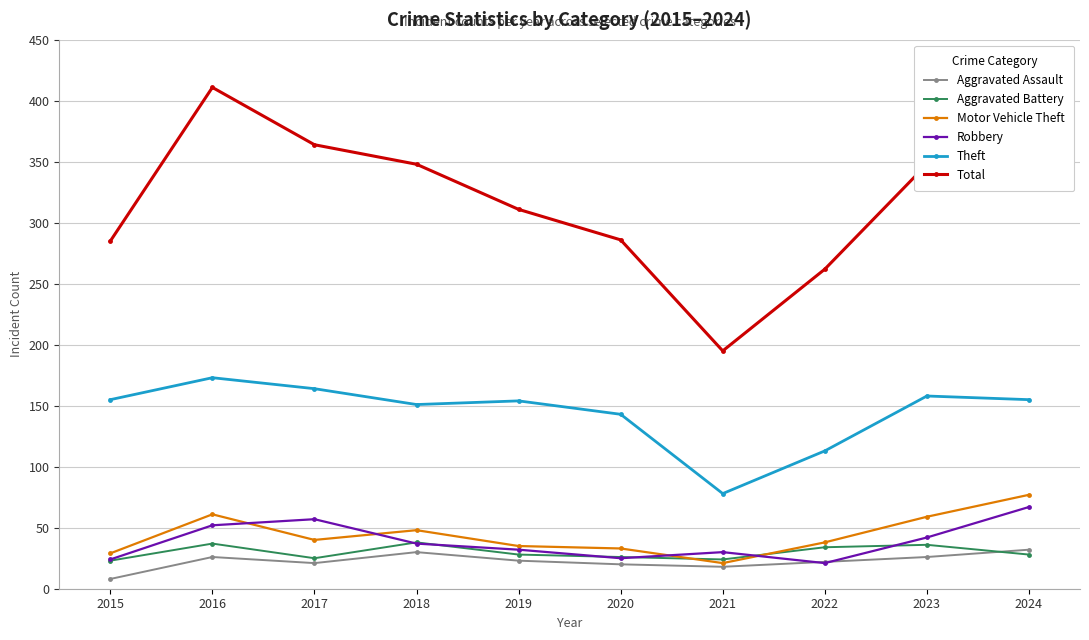

True or false: Total and Aggravated Assault cross at least once.

False